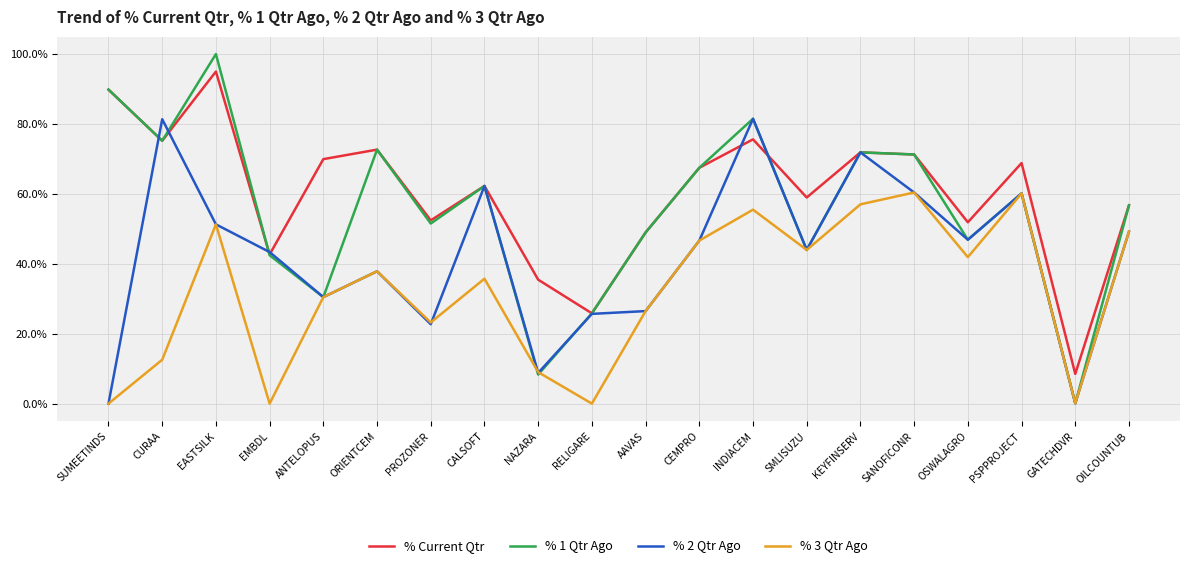

What is the spread (max minus min) of values at SUMEETINDS?

89.8